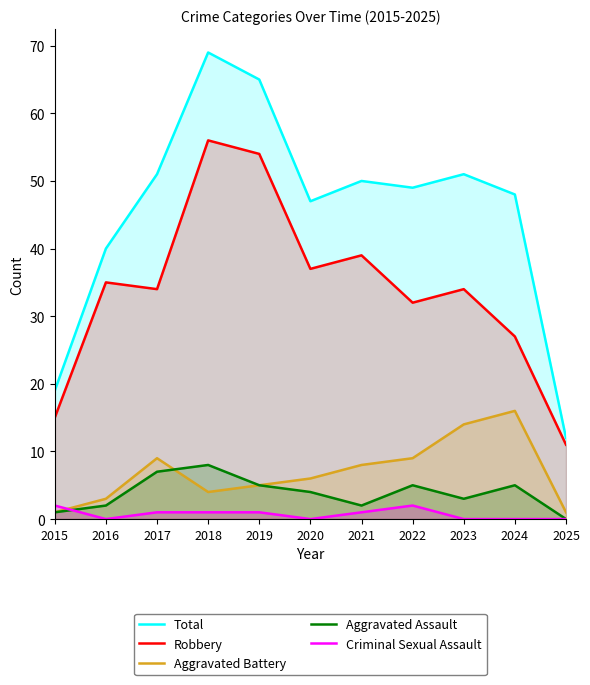

What are all the series names shown in the legend?

Total, Robbery, Aggravated Battery, Aggravated Assault, Criminal Sexual Assault